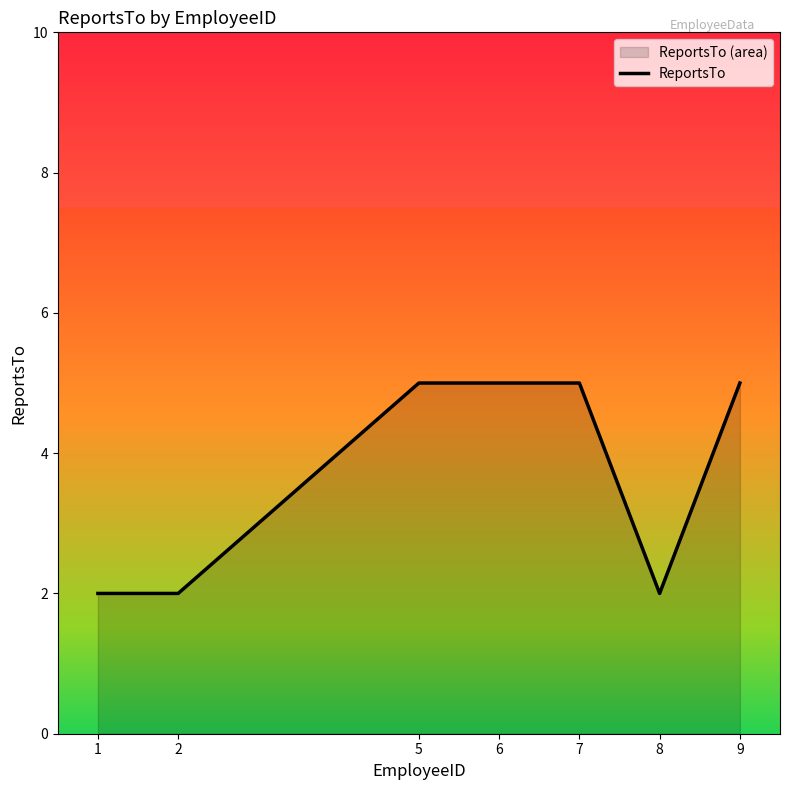

What is the average value?

4